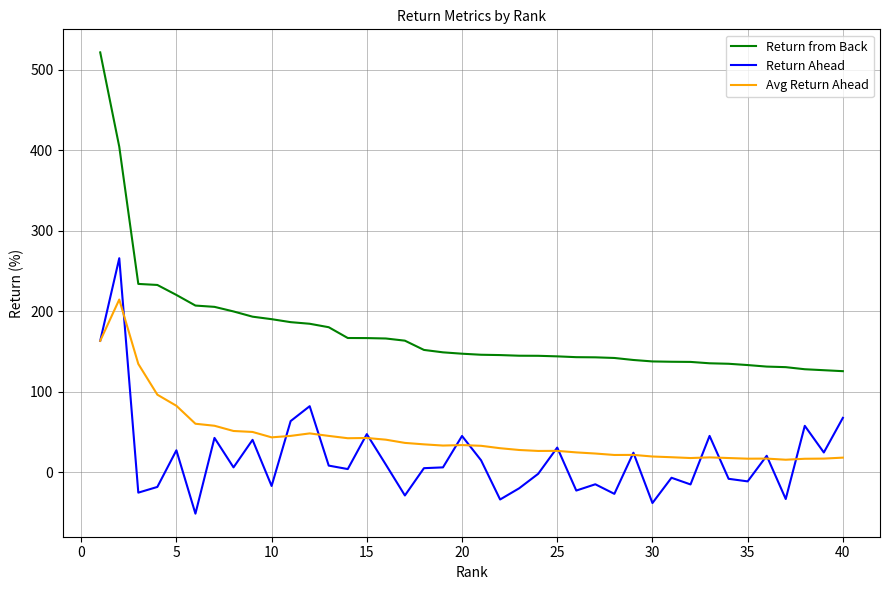

Which series has the largest total across all categories?

Return from Back